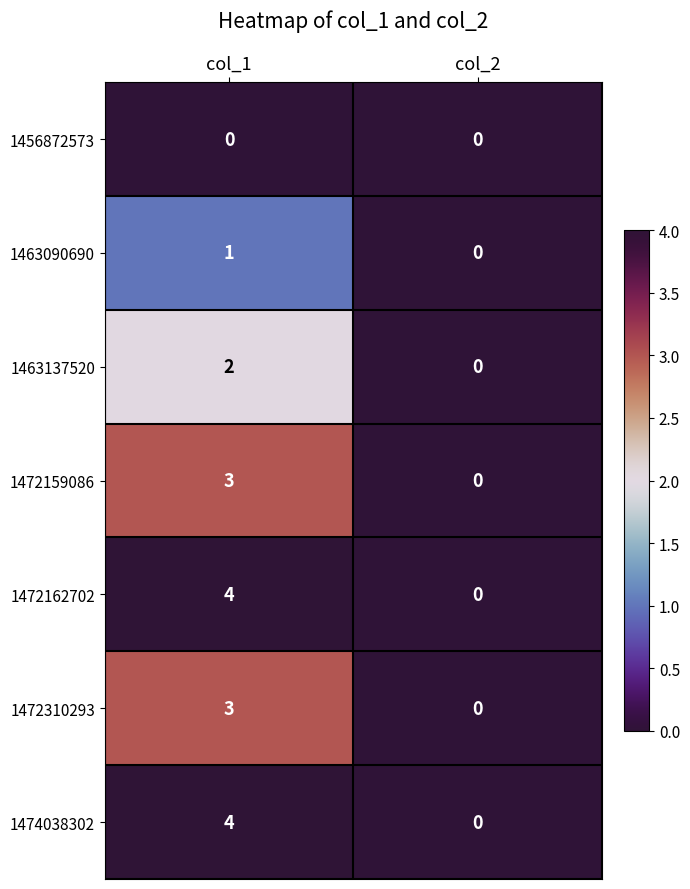

What is the sum of the 1472159086 values at col_1 and col_2?

3